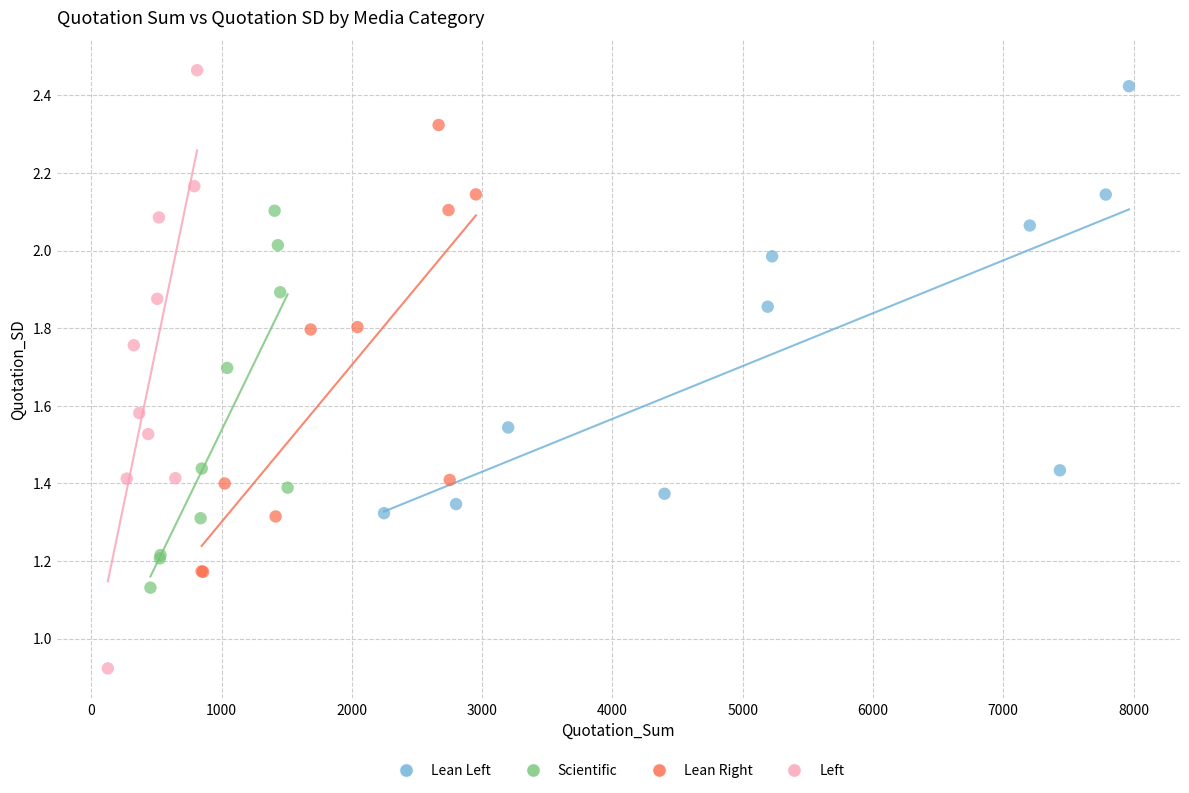

Which series contains the lowest Y value?

Left